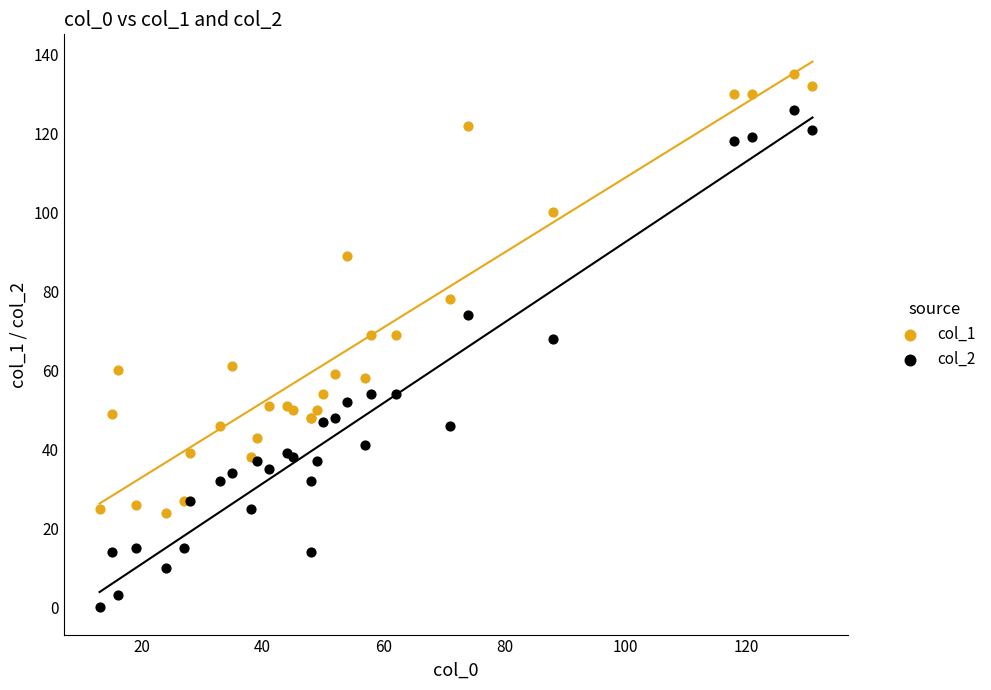

Which series has the largest Y range (max minus min)?

col_2